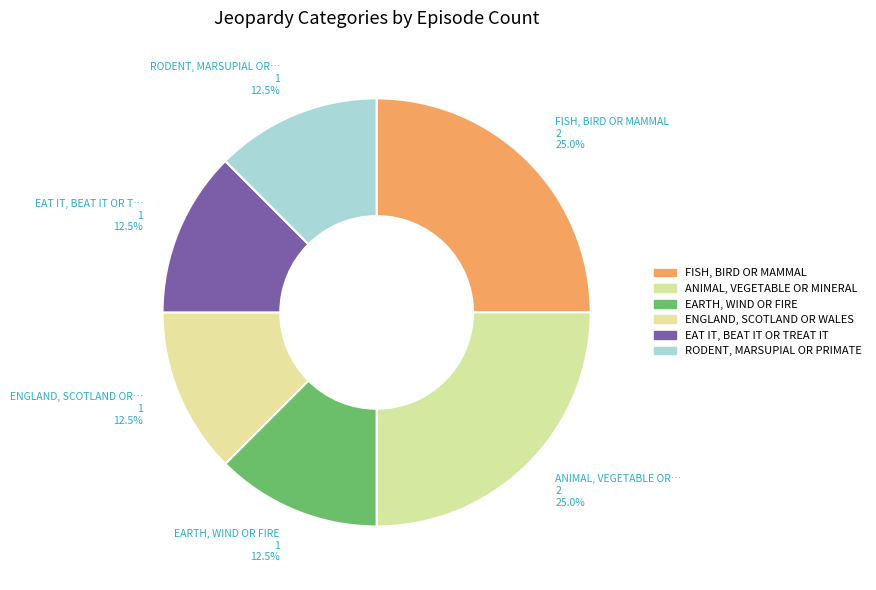

How many segments does this pie chart have?

6